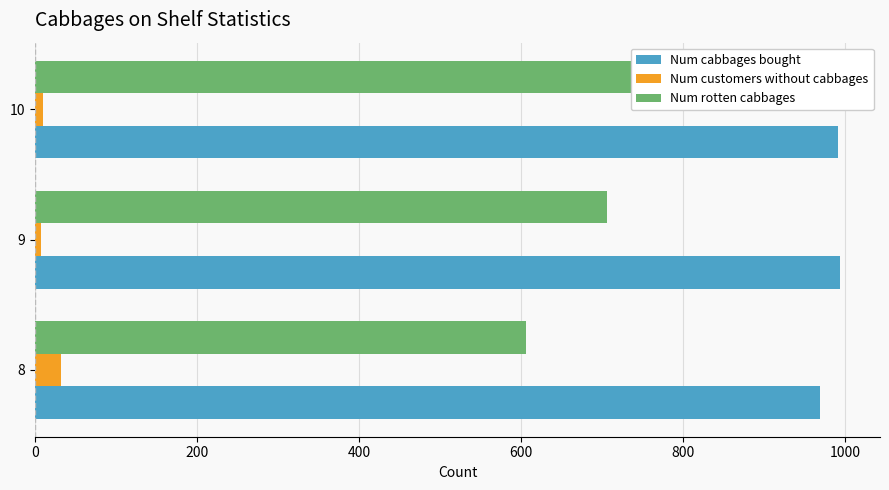

What is the value of the Num cabbages bought bar at the 2nd from the left?

993